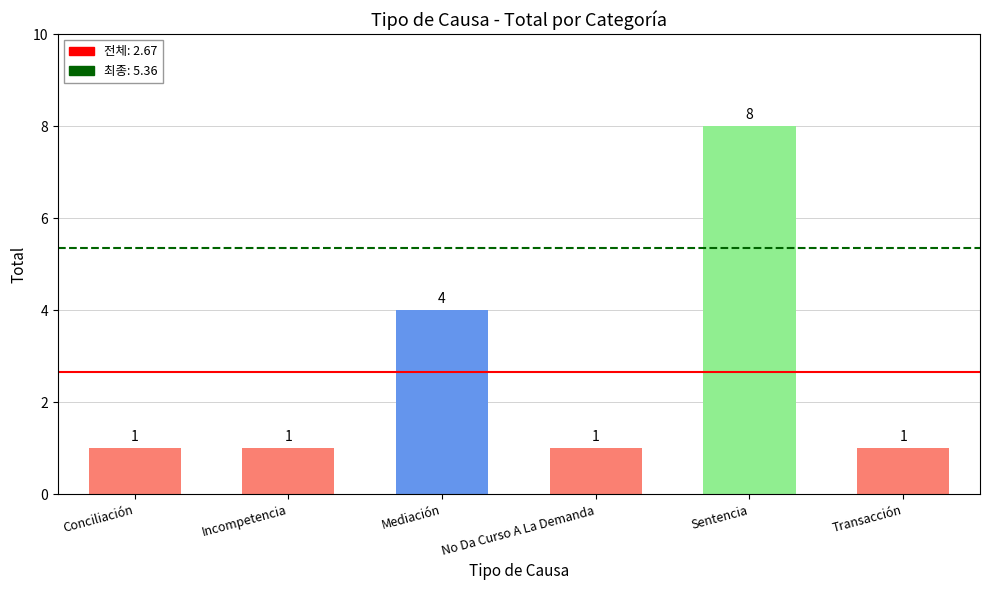

Which category has the highest value across all series?

Sentencia